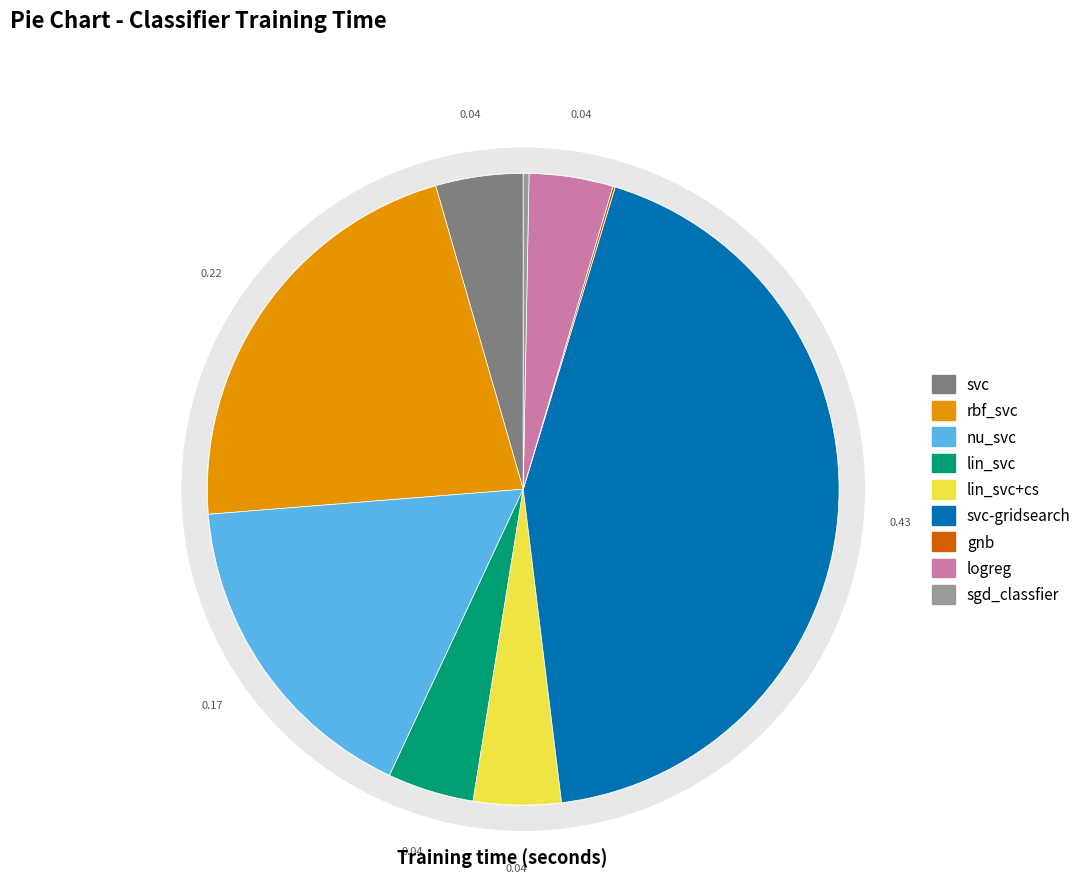

Count the number of slices in the pie.

9